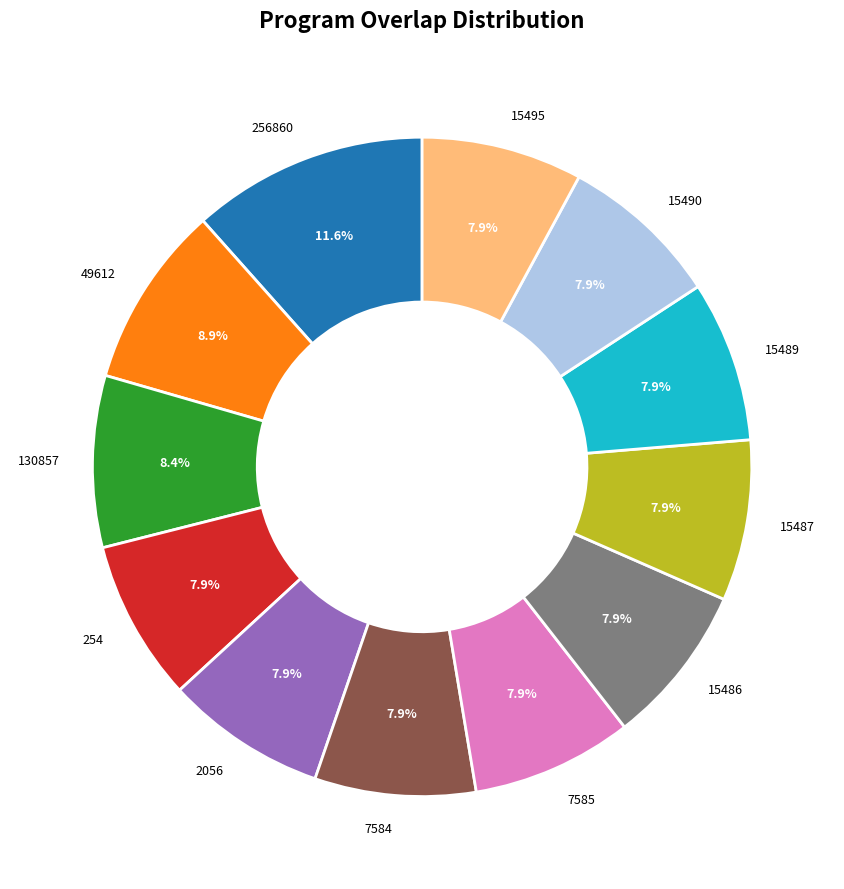

Combined, what portion of the pie is 254 and 15486?

15.8%